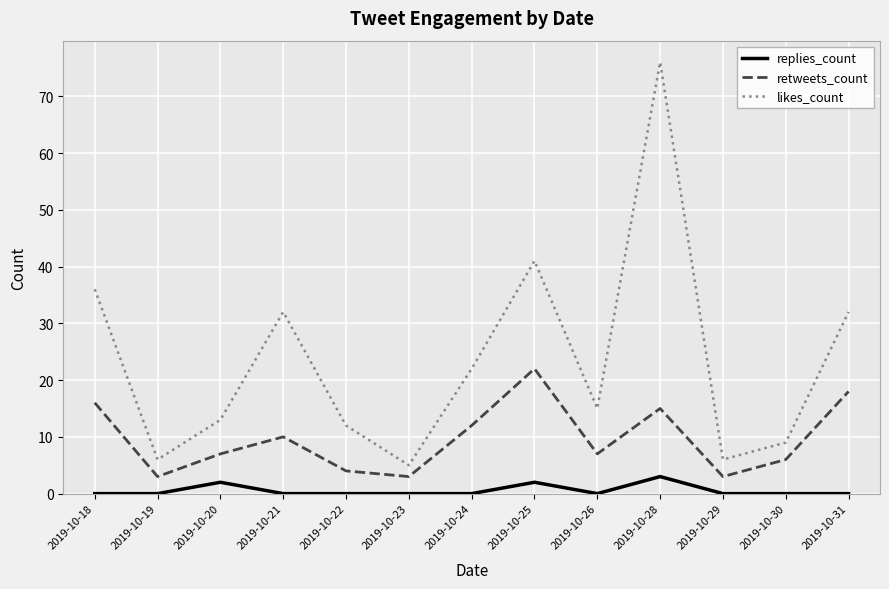

At which category is the sum across all series the highest?

2019-10-28